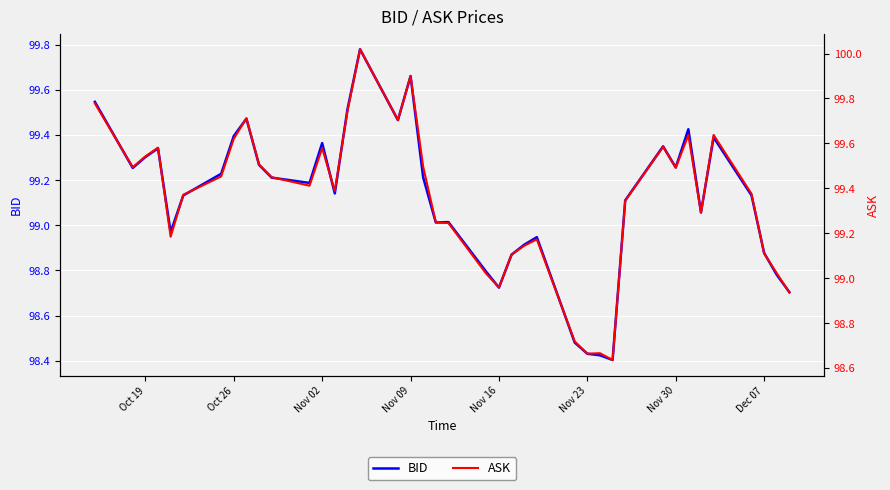

Rank the series by their maximum value, from highest to lowest.

ASK, BID